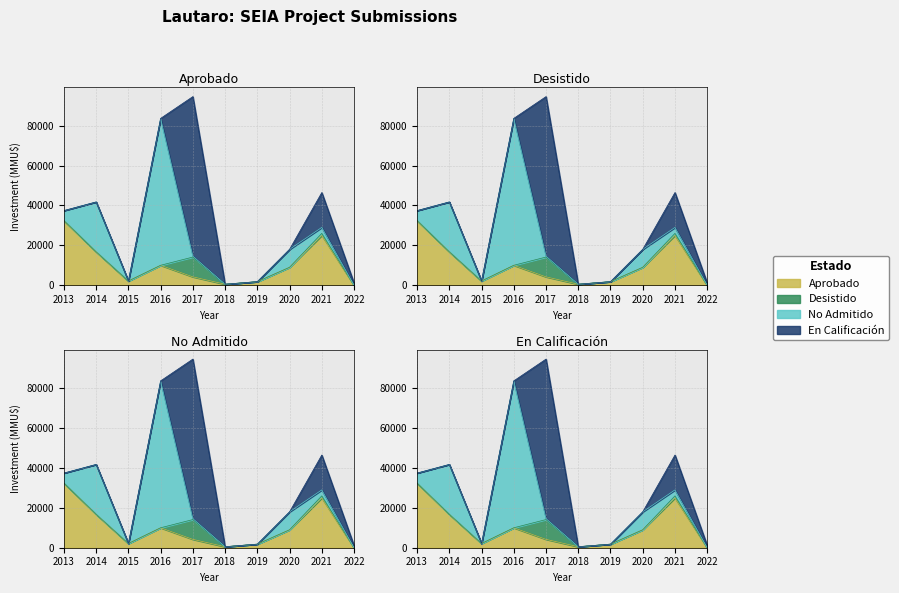

How many data points in En Calificación are above 0?

3